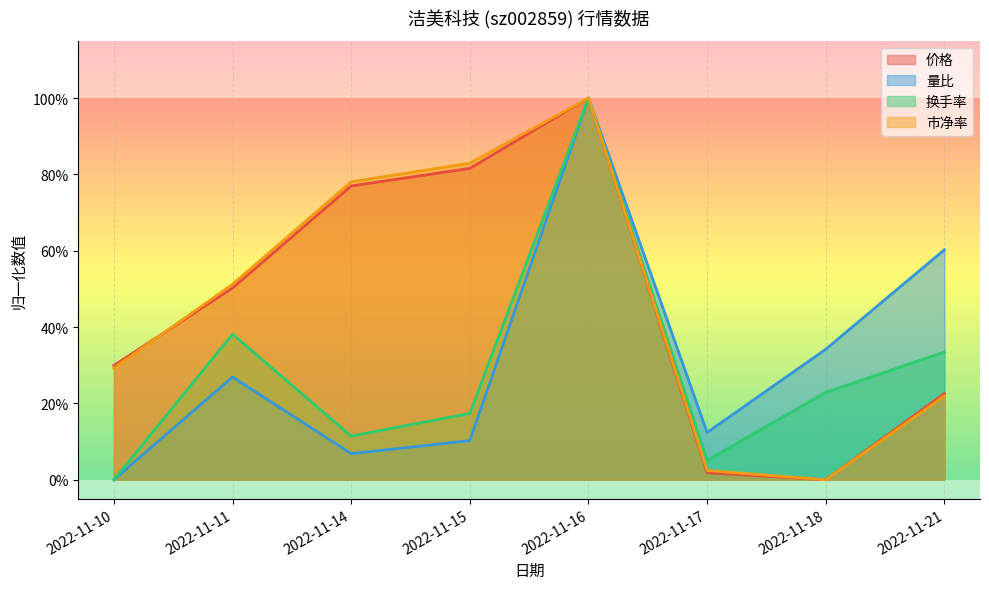

Count the number of data series in this chart.

4